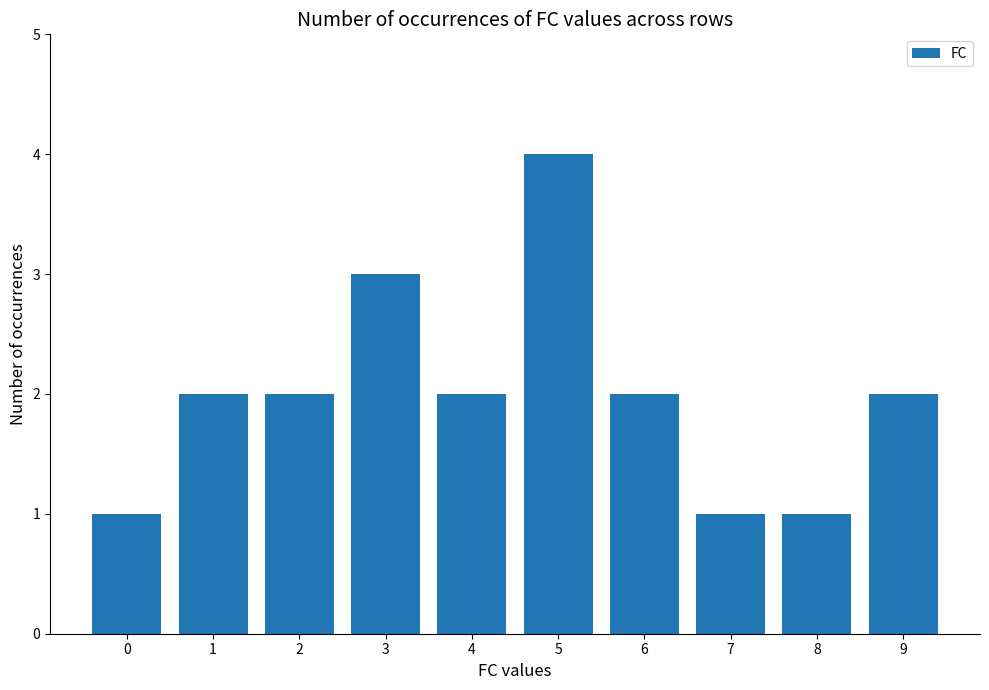

Approximately how many times larger is the value at 1 compared to 3?

0.7